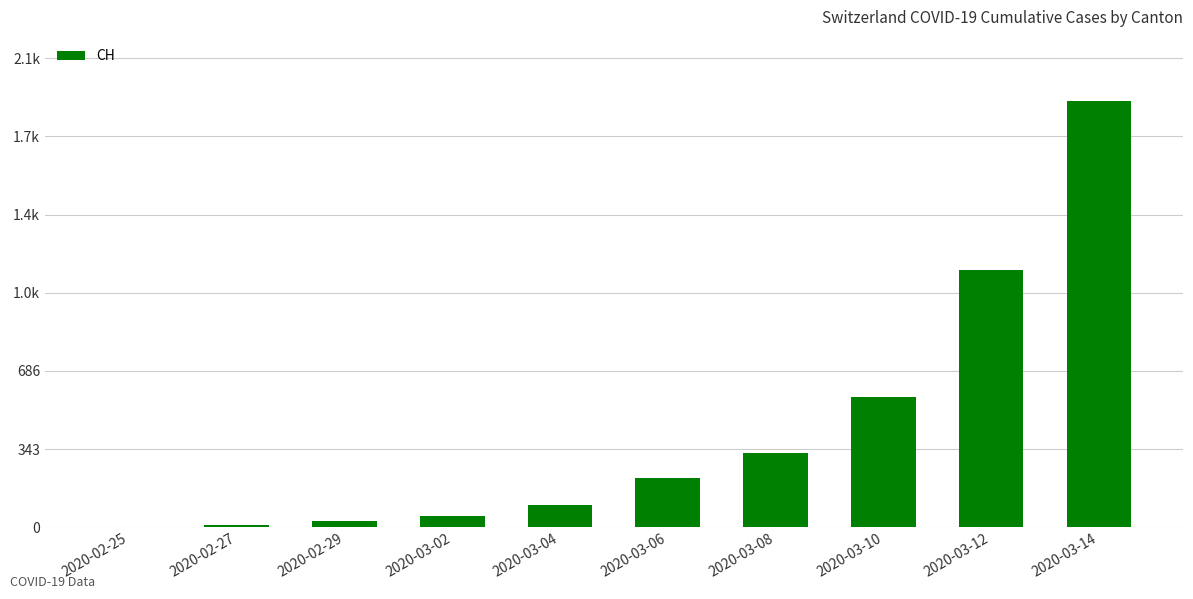

Reading left to right, what are all the values shown in this chart?

2020-02-25=0	2020-02-27=8	2020-02-29=29	2020-03-02=49	2020-03-04=96	2020-03-06=218	2020-03-08=327	2020-03-10=574	2020-03-12=1130	2020-03-14=1872